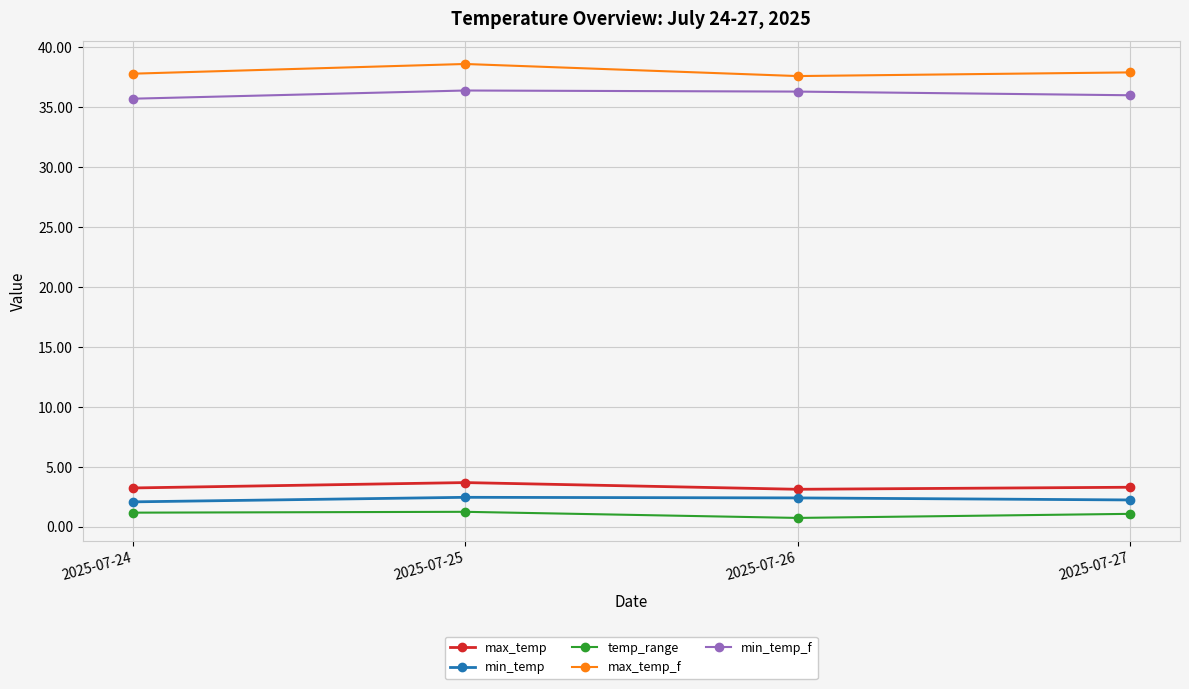

In min_temp, how many points are higher than both neighbors (excluding endpoints)?

1